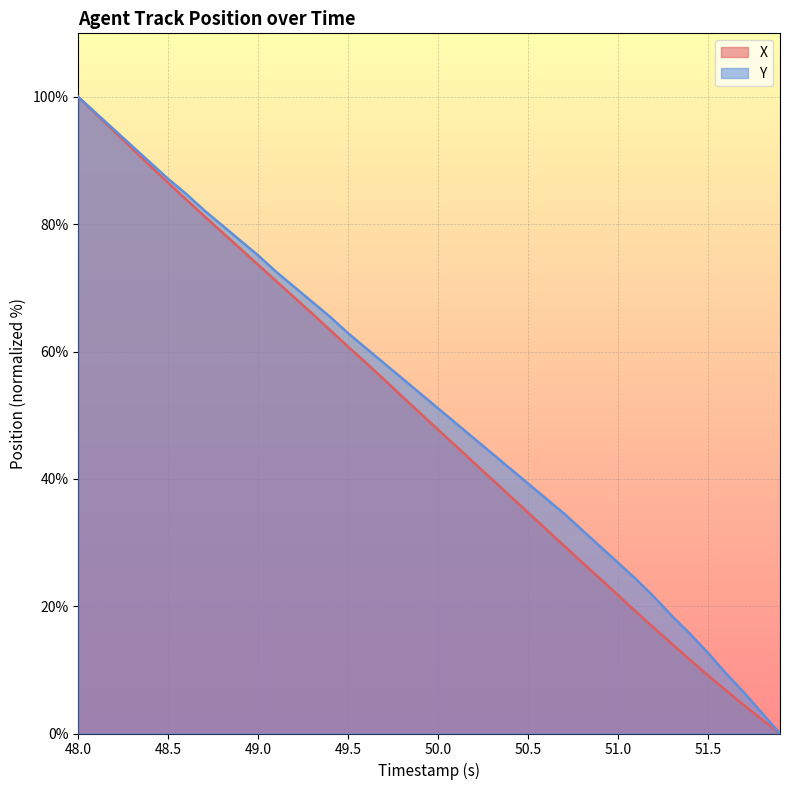

Is it true that X equals 17.3 at 50.0?

False